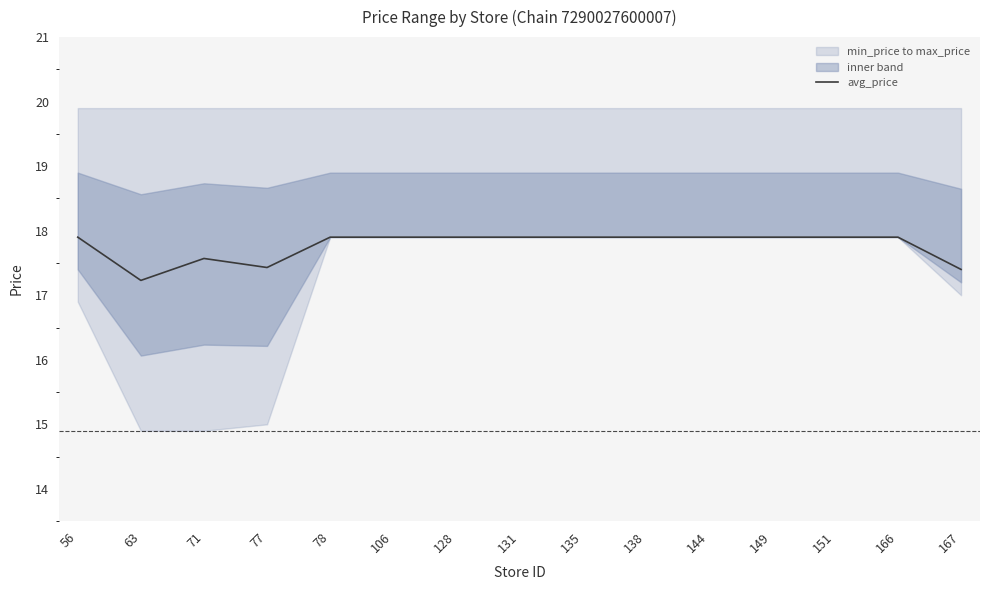

What value does the data have at 63?

17.2